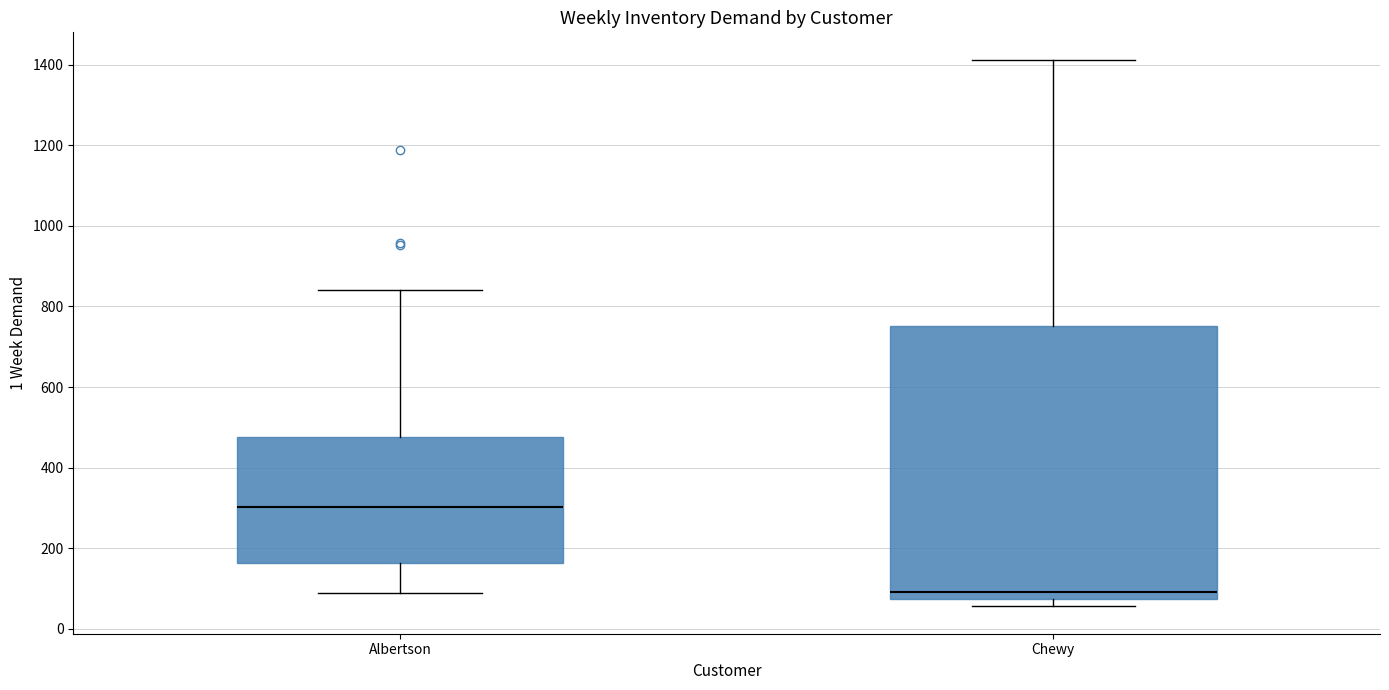

Reading left to right, read every box against the y-axis: the position of its median line, the range the box covers, and the ends of its whiskers. The values are not printed on the chart, so give them approximately, as read against the axis.

Albertson: median 300, box 160 to 480, whiskers 100 to 840
Chewy: median 100, box 80 to 760, whiskers 60 to 1420